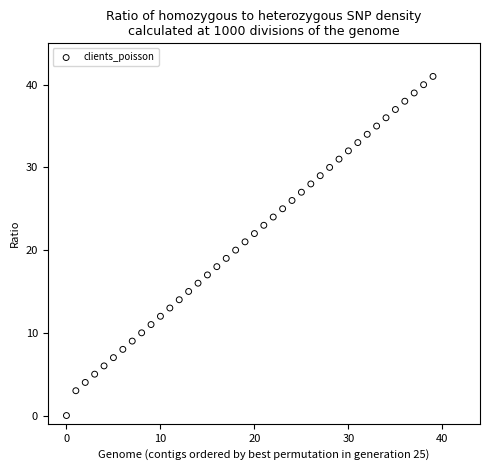

Count the number of points in this scatter plot.

40